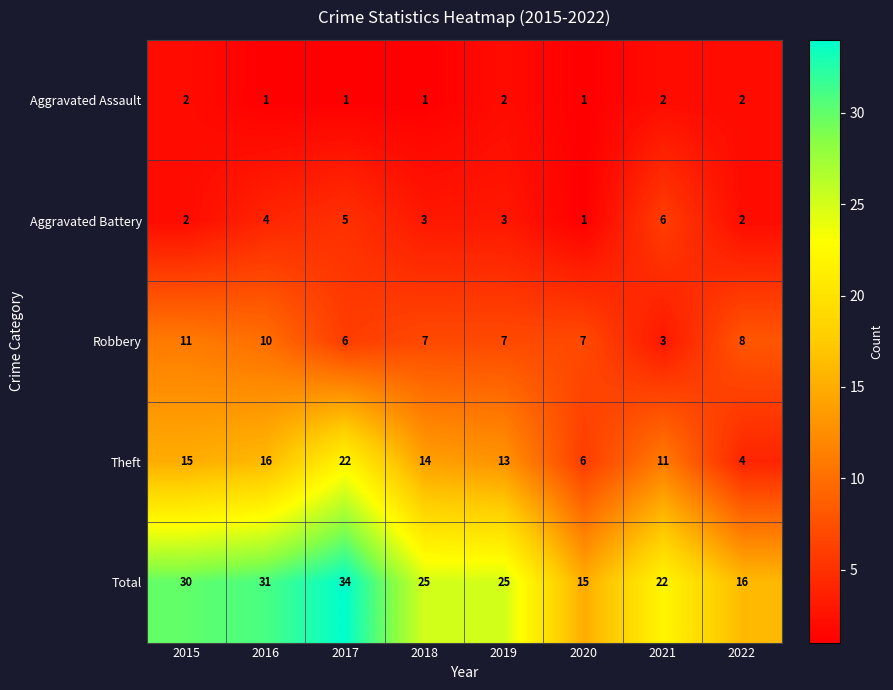

List the series in order of their peak value, highest first.

Total, Theft, Robbery, Aggravated Battery, Aggravated Assault